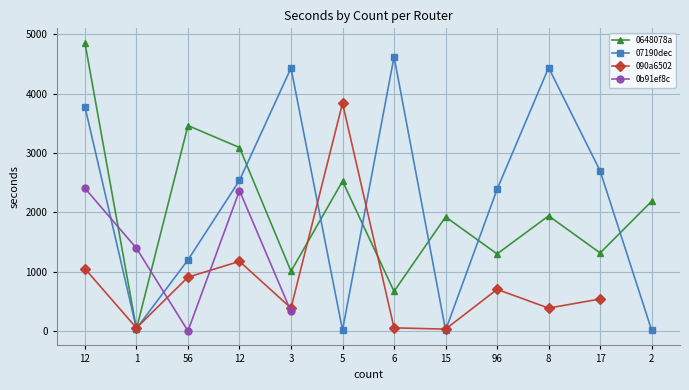

How many intersections are there between 090a6502 and 0648078a?

4